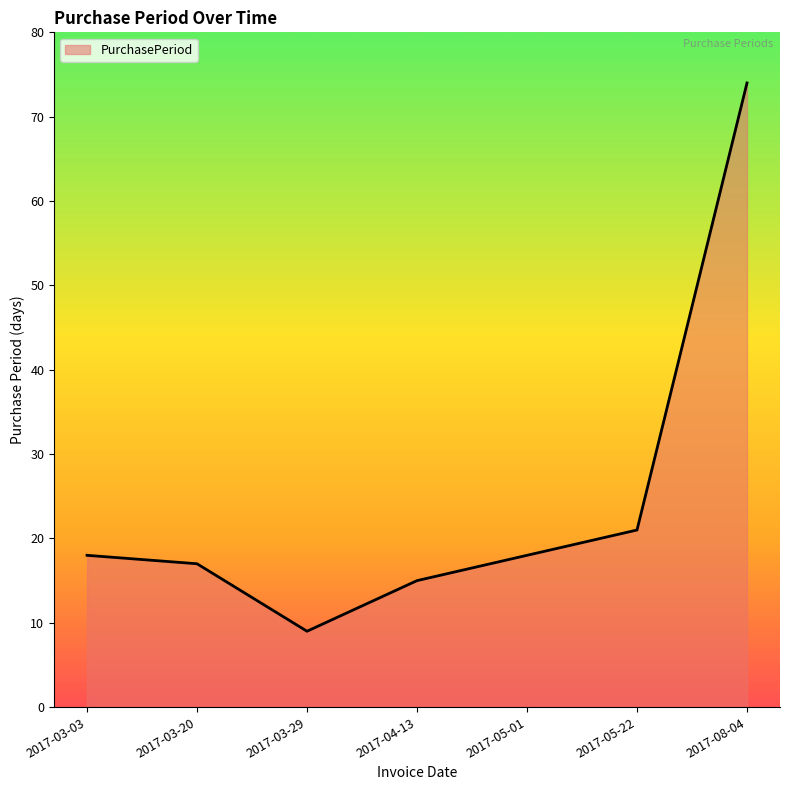

Reading right to left, transcribe all the data shown in this chart.

2017-08-04=74	2017-05-22=21	2017-05-01=18	2017-04-13=15	2017-03-29=9	2017-03-20=17	2017-03-03=18